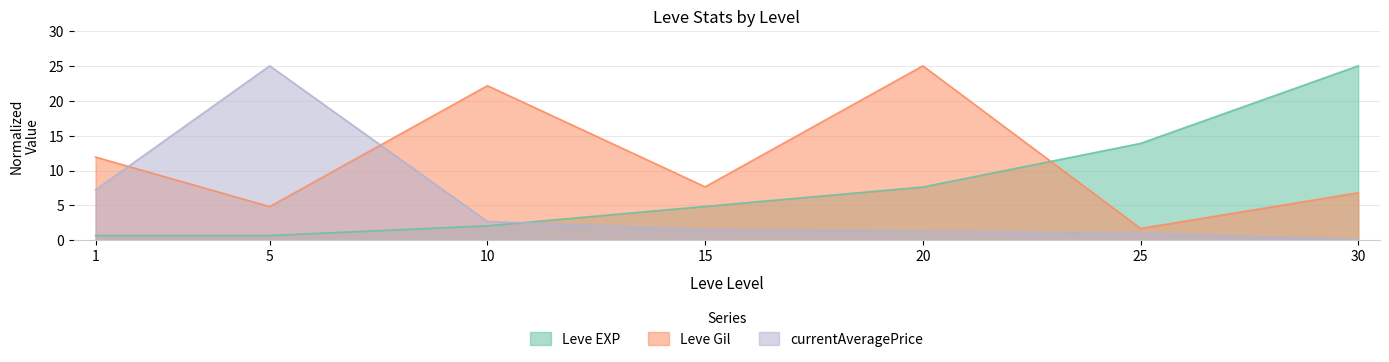

List the labels in order of Leve Gil value, largest first.

20, 10, 1, 15, 30, 5, 25